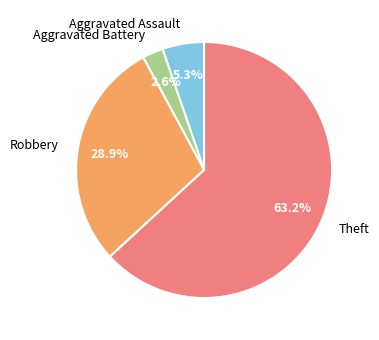

Which has a higher value, Aggravated Battery or Aggravated Assault?

Aggravated Assault